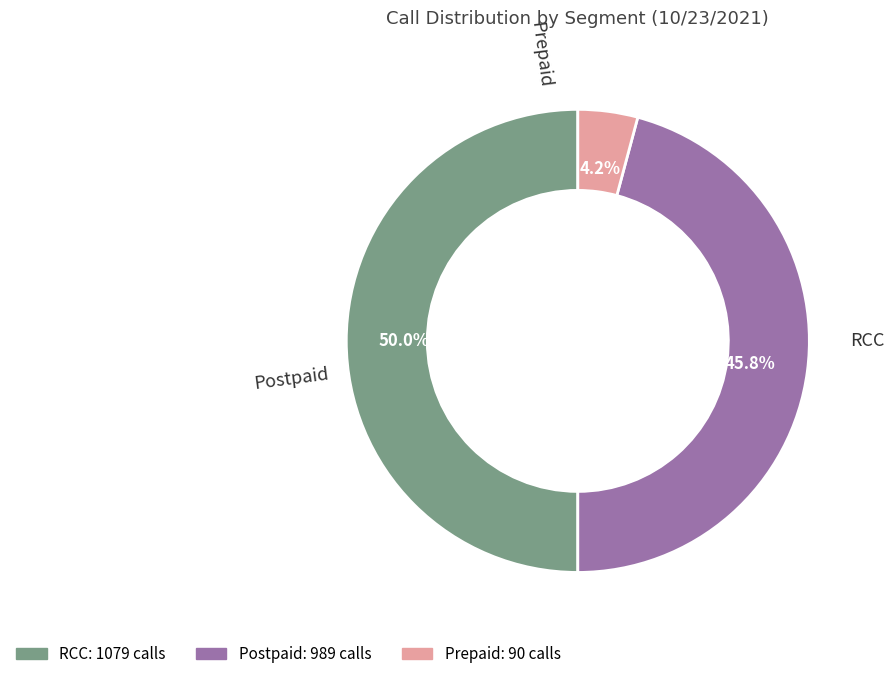

True or false: RCC accounts for 50% of the total.

True